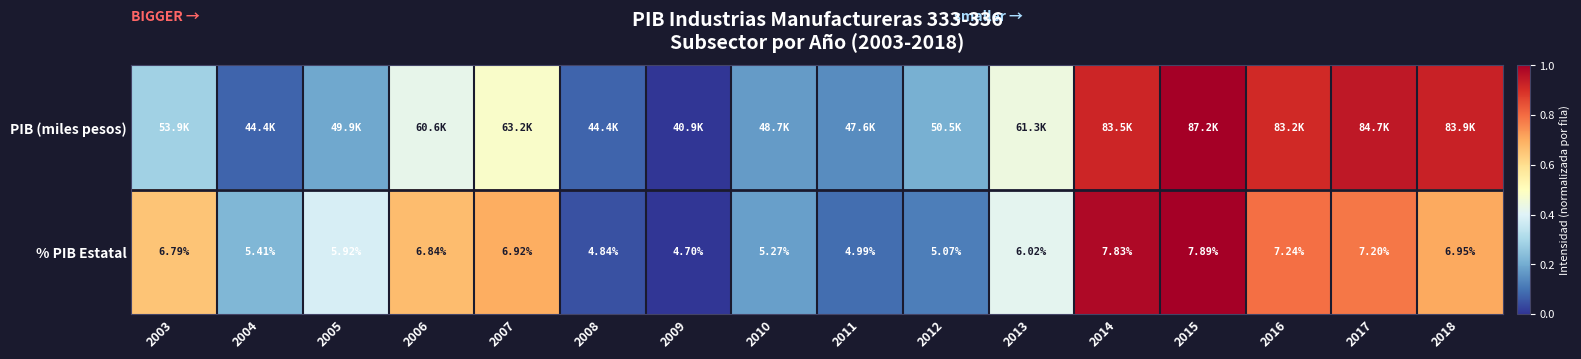

True or false: % PIB Estatal has a value of 0.7 at 2006.

True